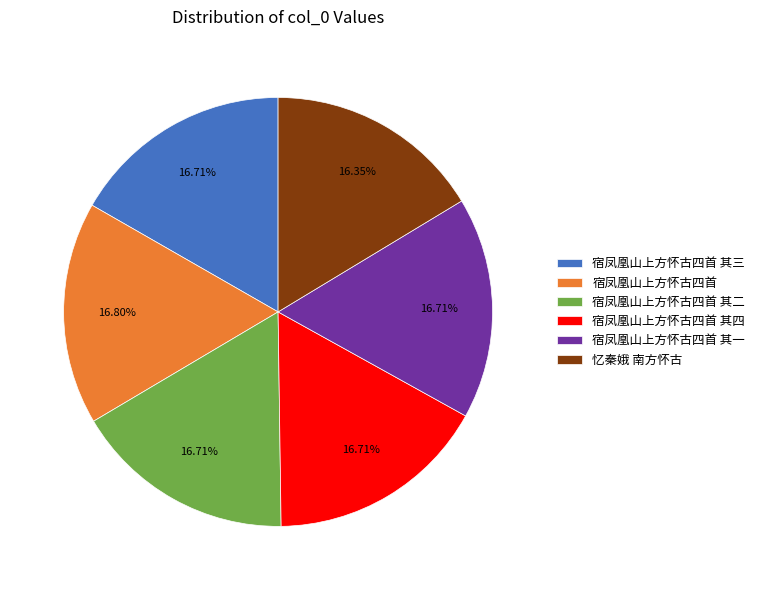

To the nearest percent, what portion does 宿凤凰山上方怀古四首 其三 represent?

17%